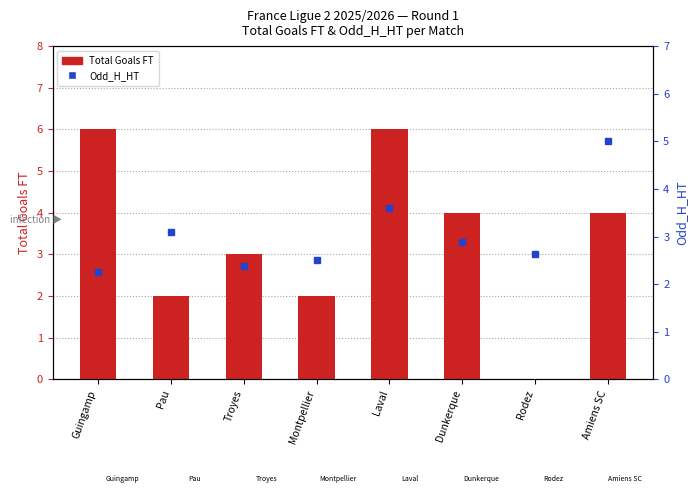

Which series has the widest spread of values?

Total Goals FT